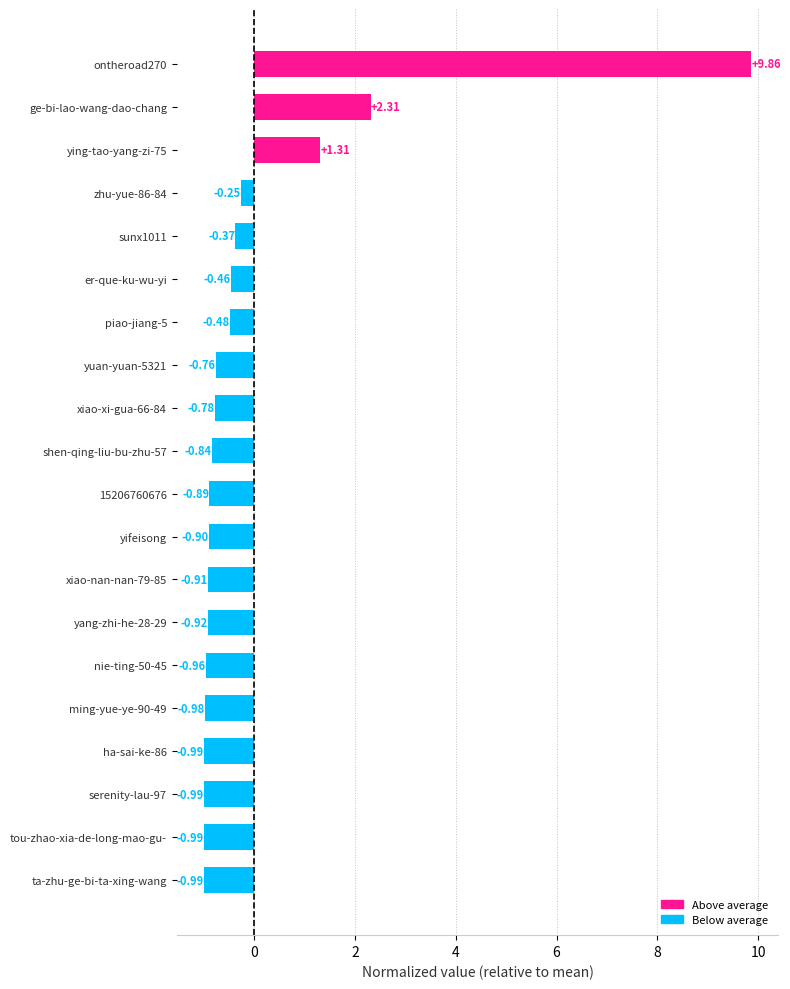

Between nie-ting-50-45 and zhu-yue-86-84, which is larger?

zhu-yue-86-84